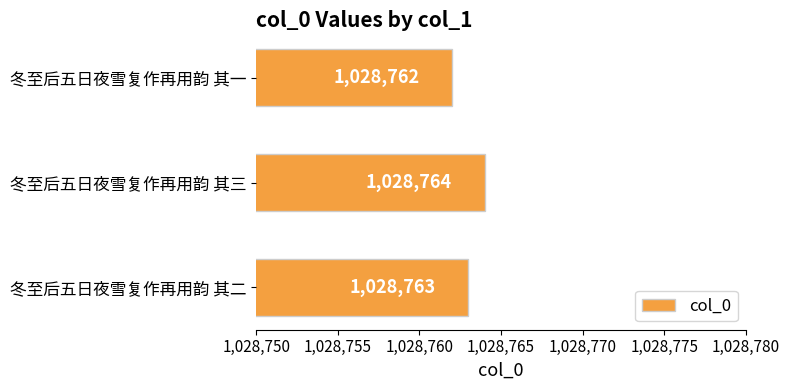

Is it true that the value at 冬至后五日夜雪复作再用韵 其一 is 1028762?

True